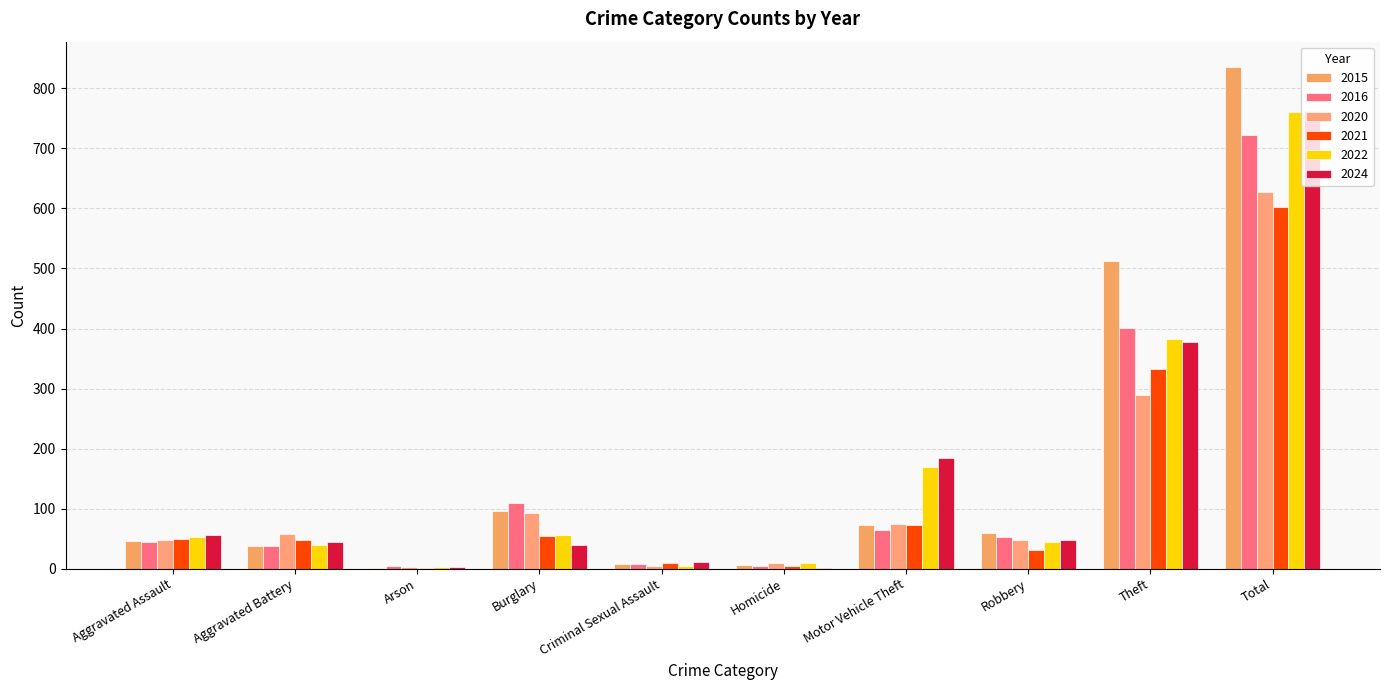

Which series has the largest total across all categories?

2015